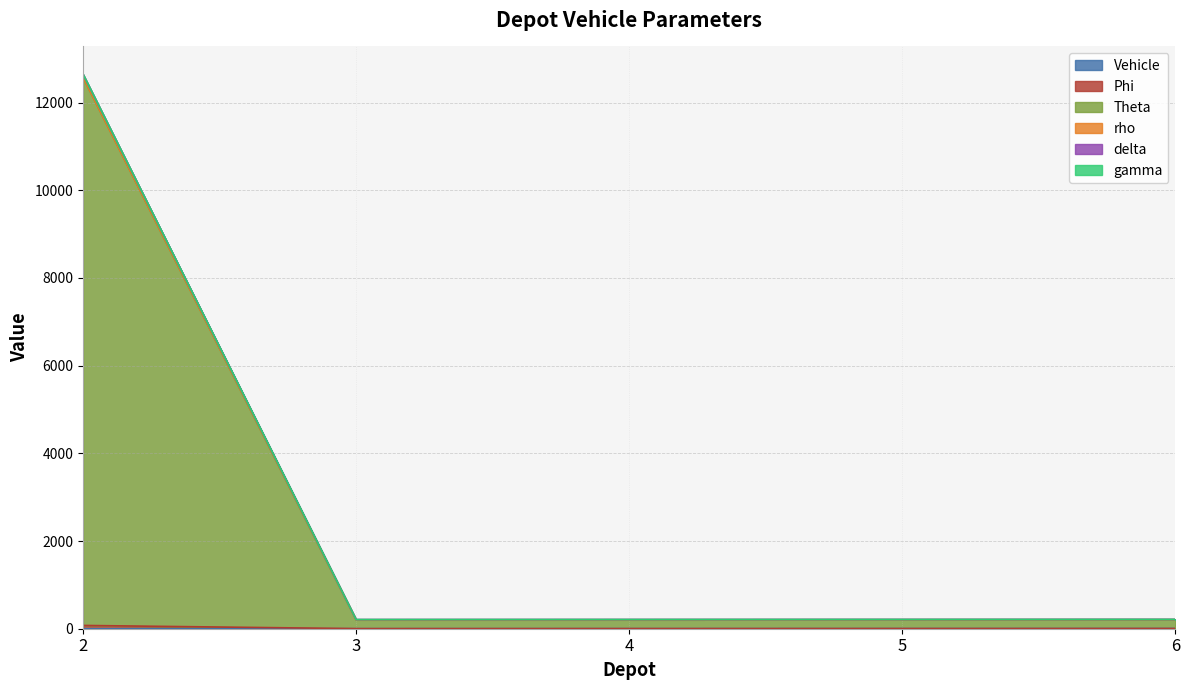

How many lines are shown in the chart?

6